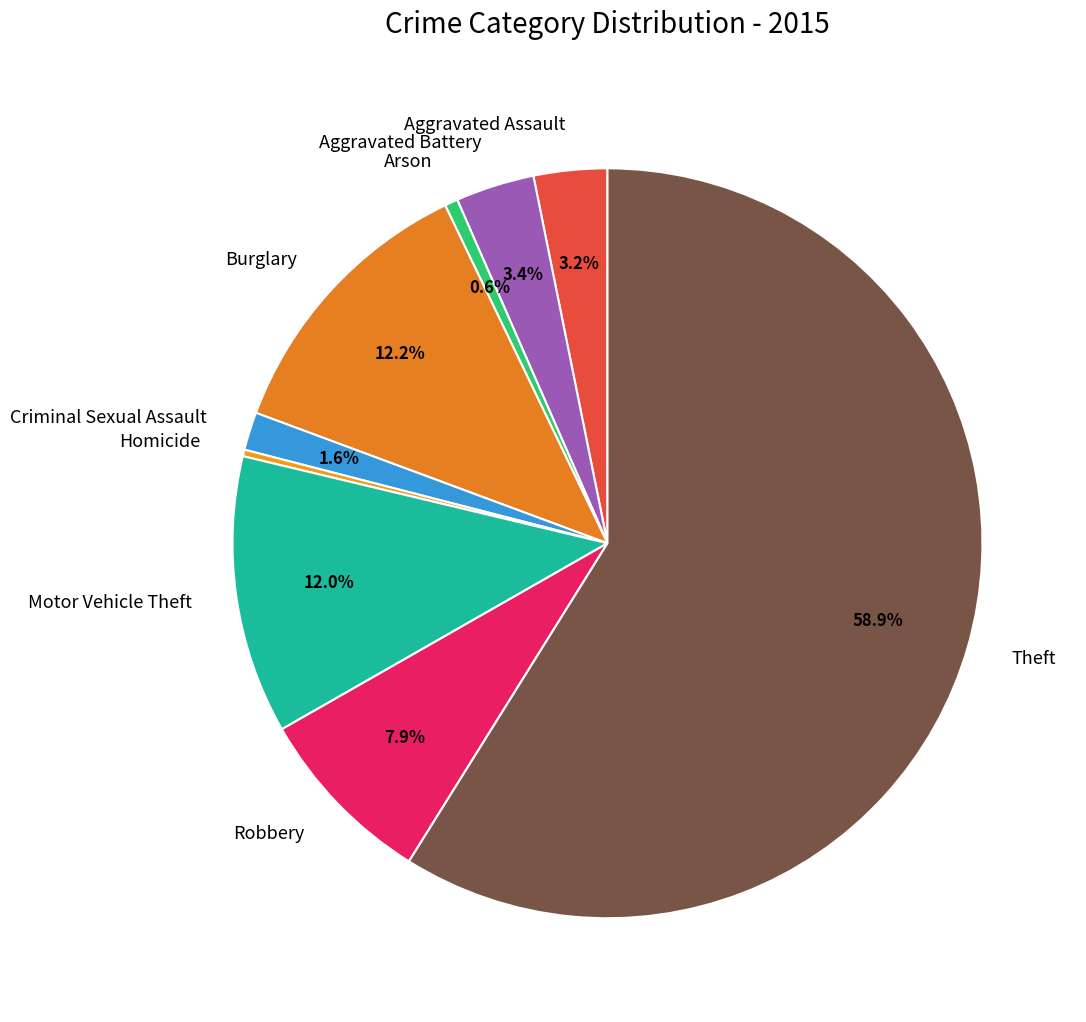

What is the total percentage of Burglary and Robbery?

20.1%